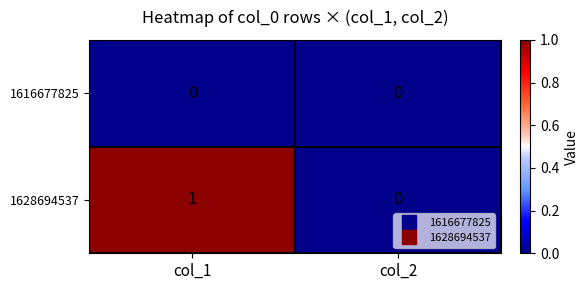

List the series in order of their peak value, highest first.

1628694537, 1616677825